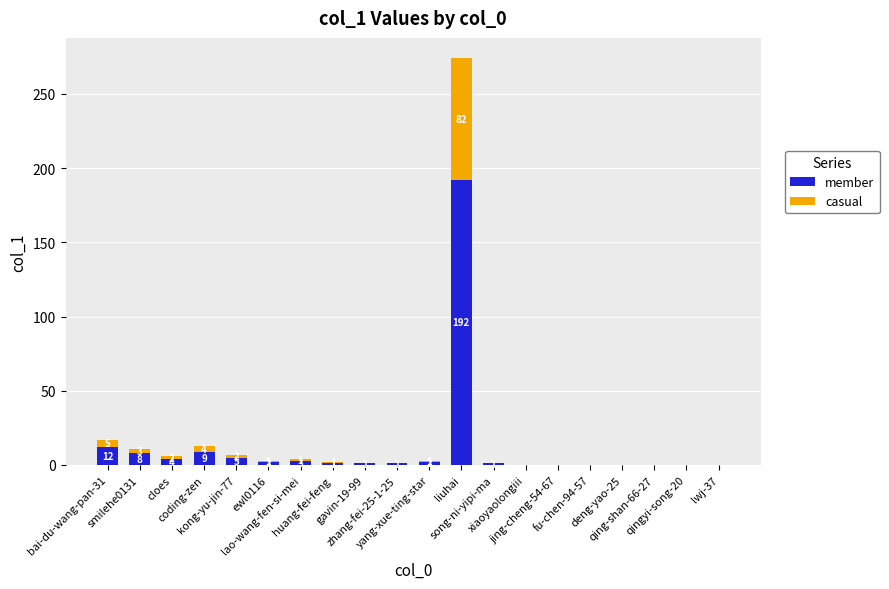

Does the chart contain stacked bars?

Yes